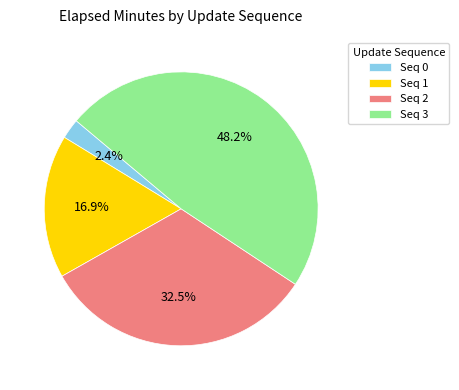

Combined, what portion of the pie is Seq 0 and Seq 2?

34.9%